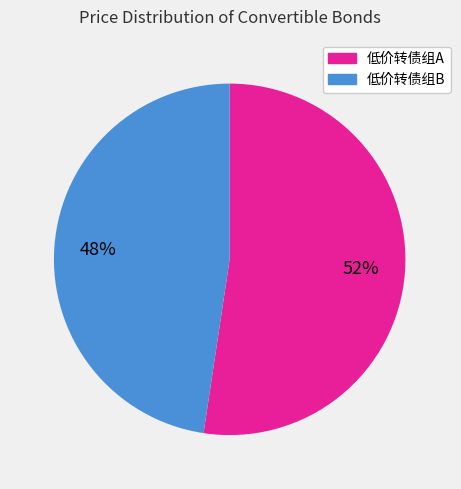

Does any single category account for the majority?

Yes